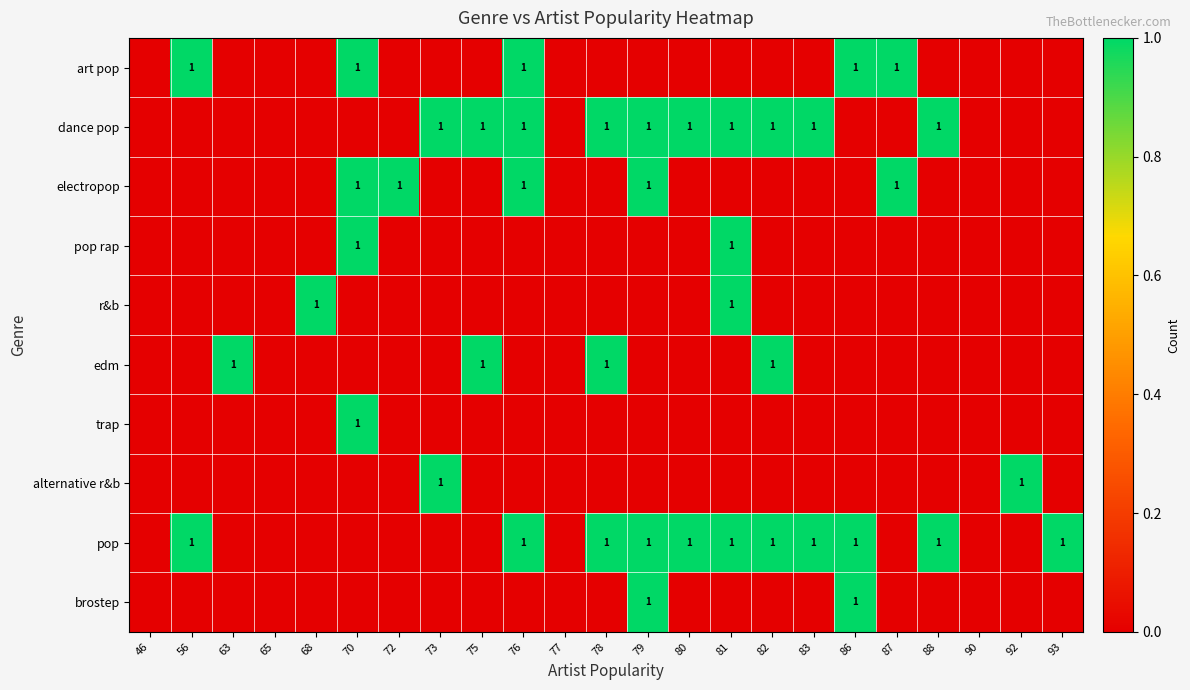

The value of trap at 79 is 0. True or false?

True